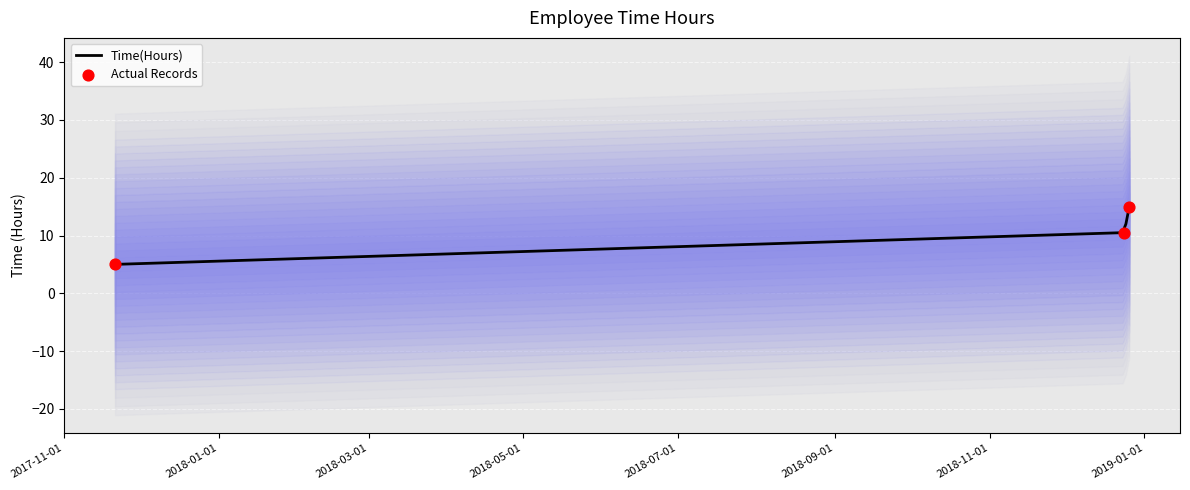

What is the change in value from 2017-11-21 to 2018-12-24?

+5.5